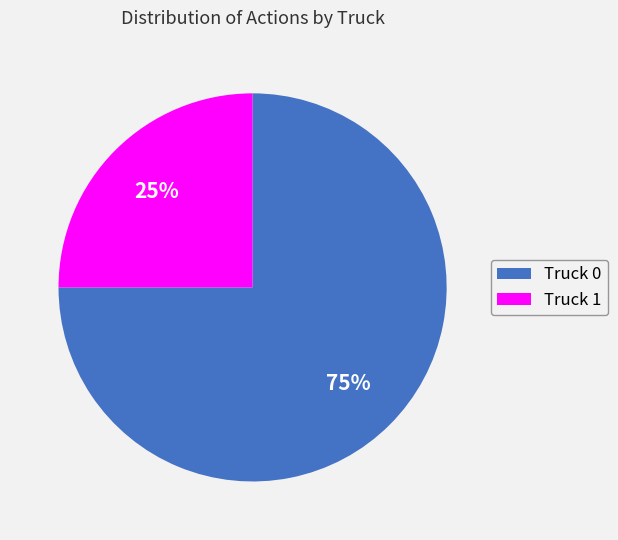

Which slice is the smallest?

Truck 1